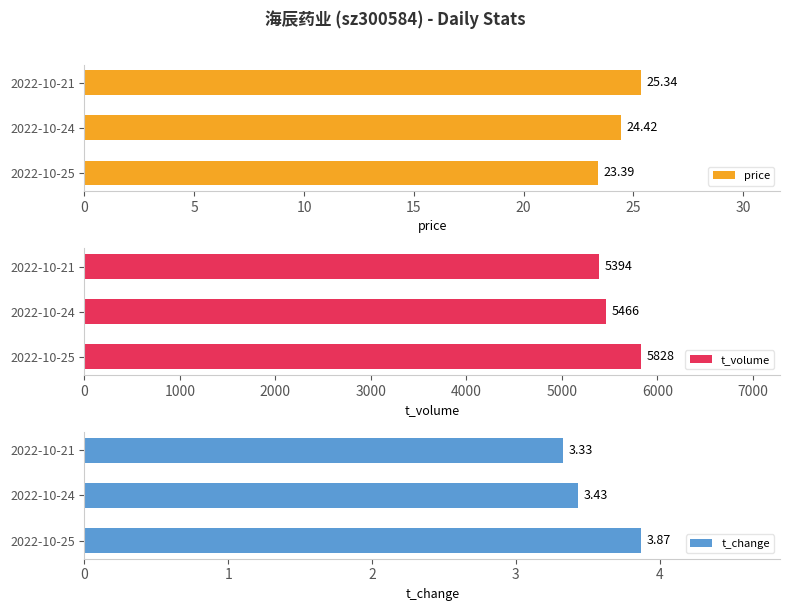

What value does the price series have at 2022-10-25?

23.4